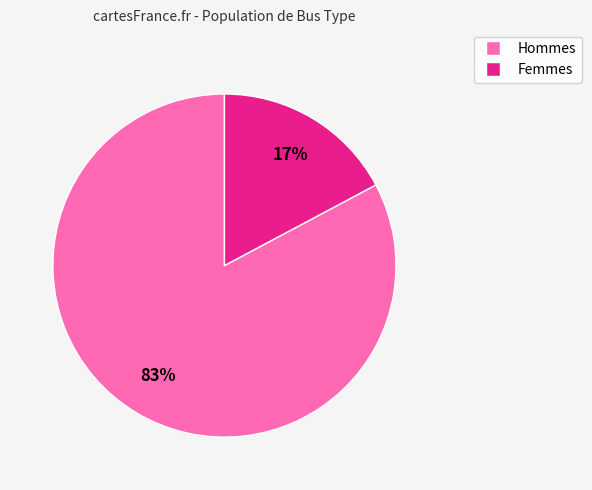

To the nearest percent, what is the average slice percentage?

50%